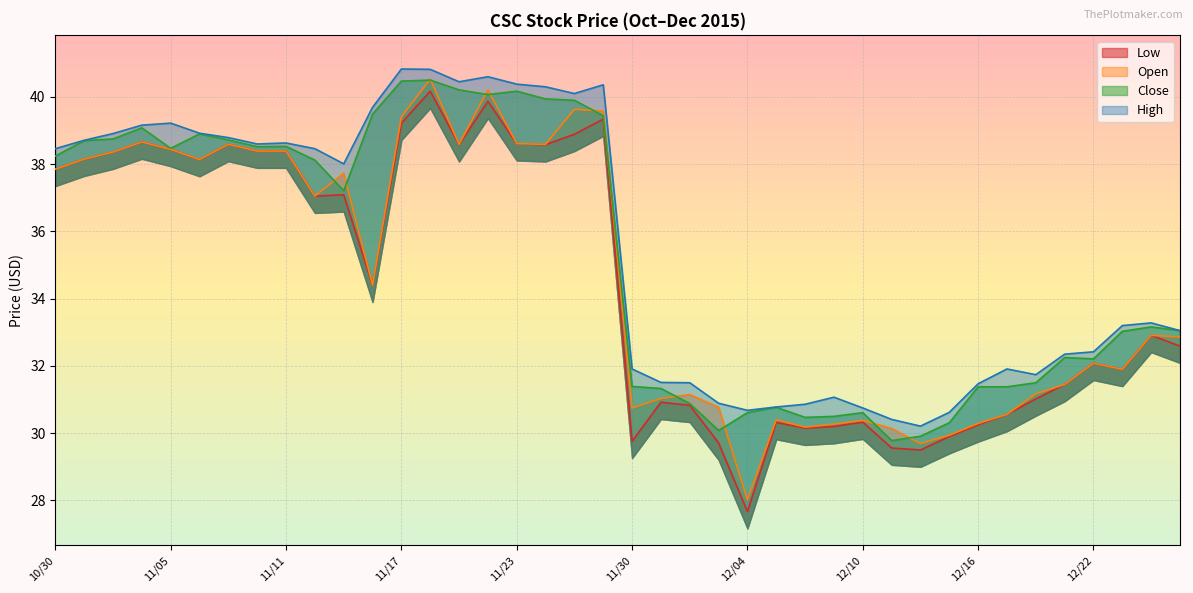

At which category does the chart reach its peak across all series?

11/17